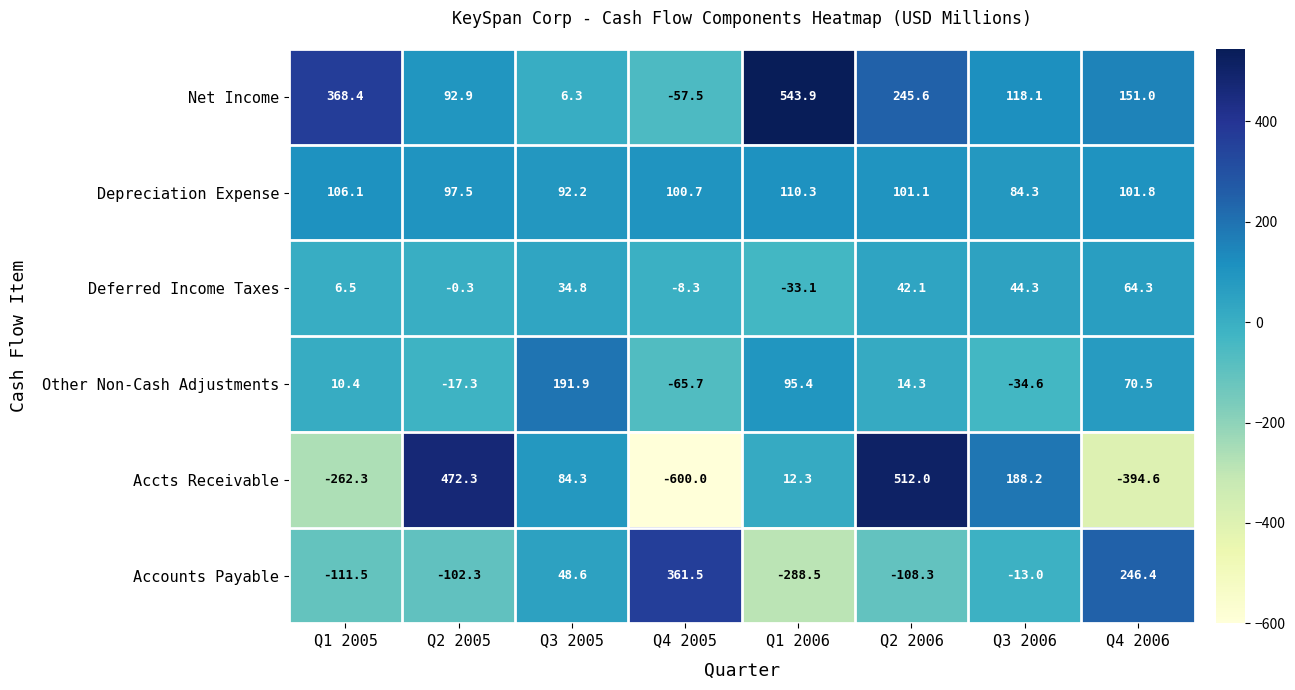

At which category is the sum across all series the highest?

Q2 2006